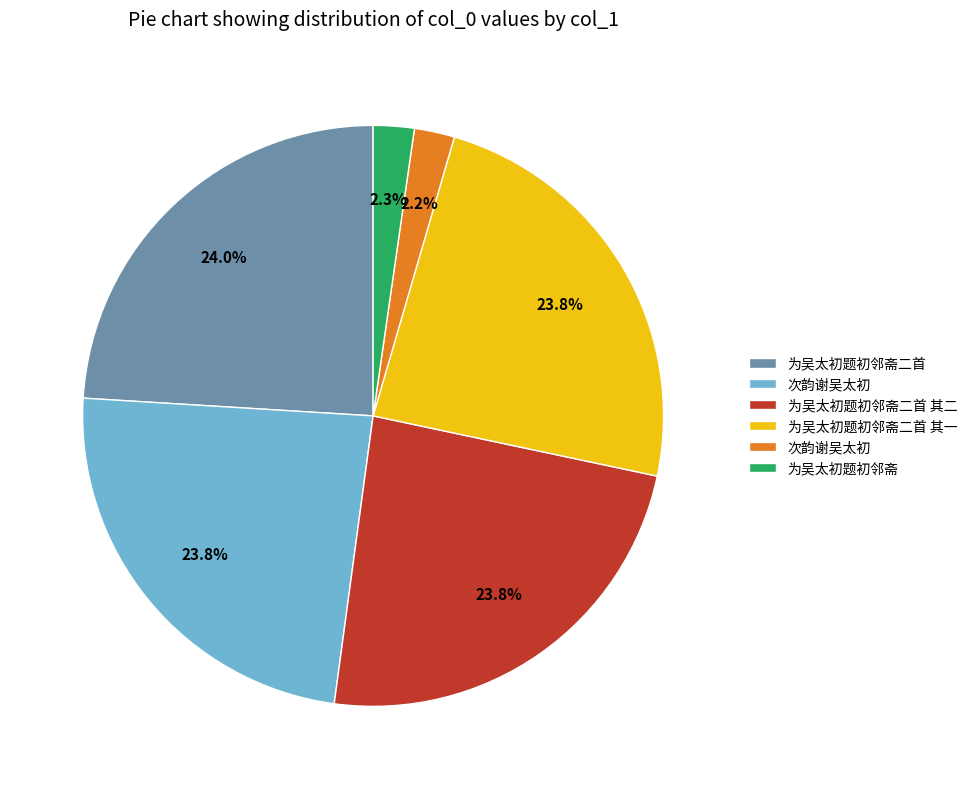

Is there any slice that represents more than half of the pie?

No